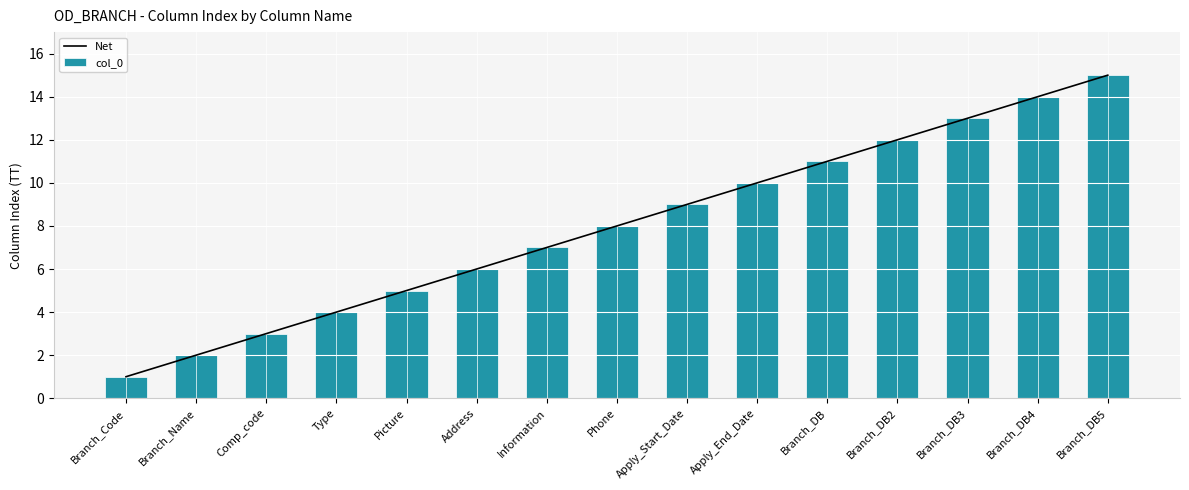

Is it true that col_0 equals 14 at Branch_DB4?

True